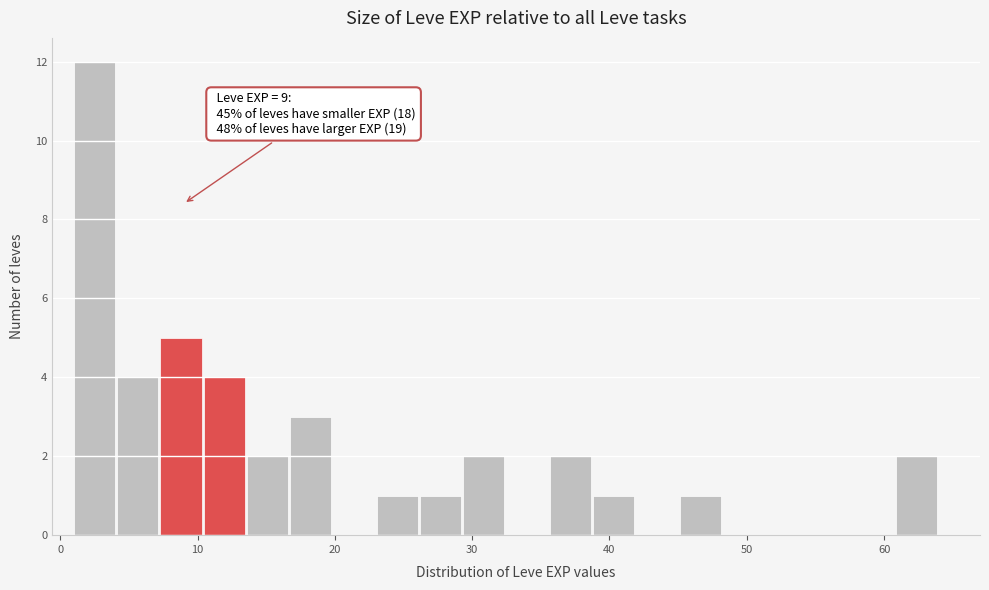

Read against the x-axis, roughly where is the centre of the tallest bar?

2